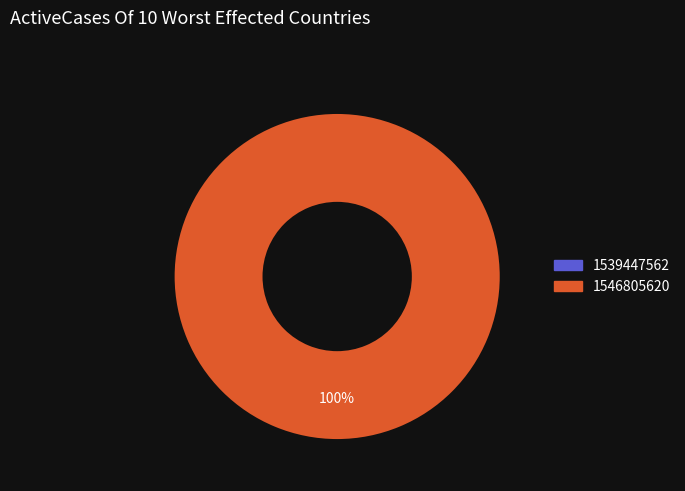

How many segments does this pie chart have?

2